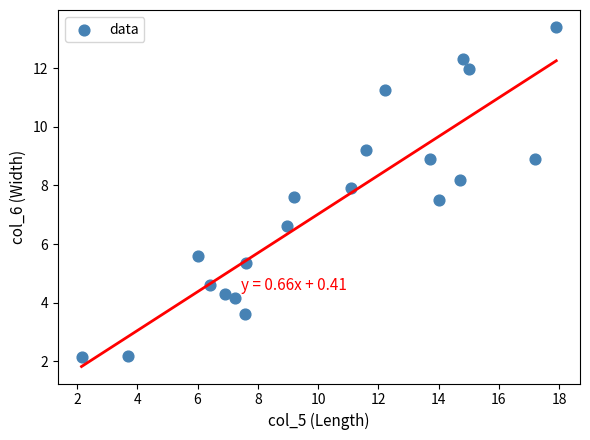

What is the range of X values (max minus min)?

15.7